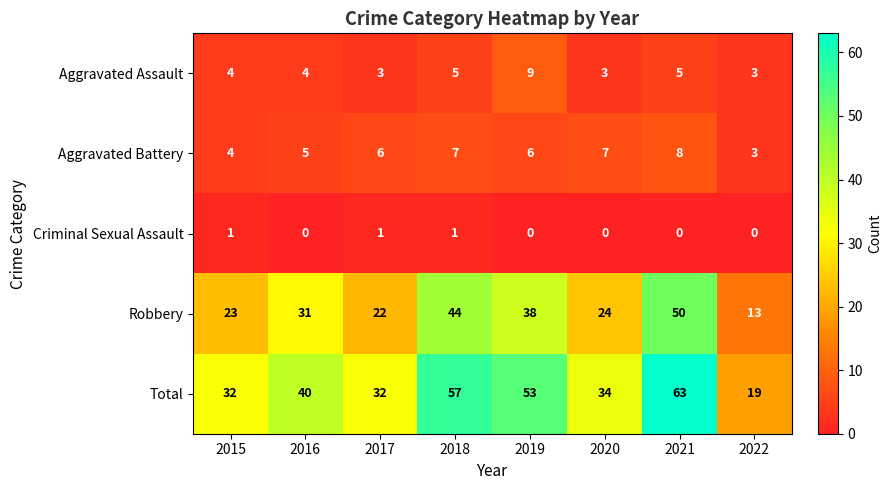

The value of Robbery at 2016 is 31. True or false?

True